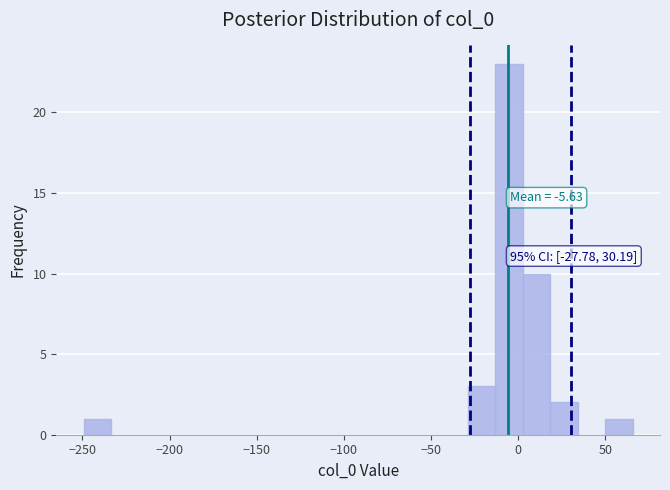

Around what value on the x-axis is the tallest bar? Give the approximate position of its centre, as read against the axis.

-5